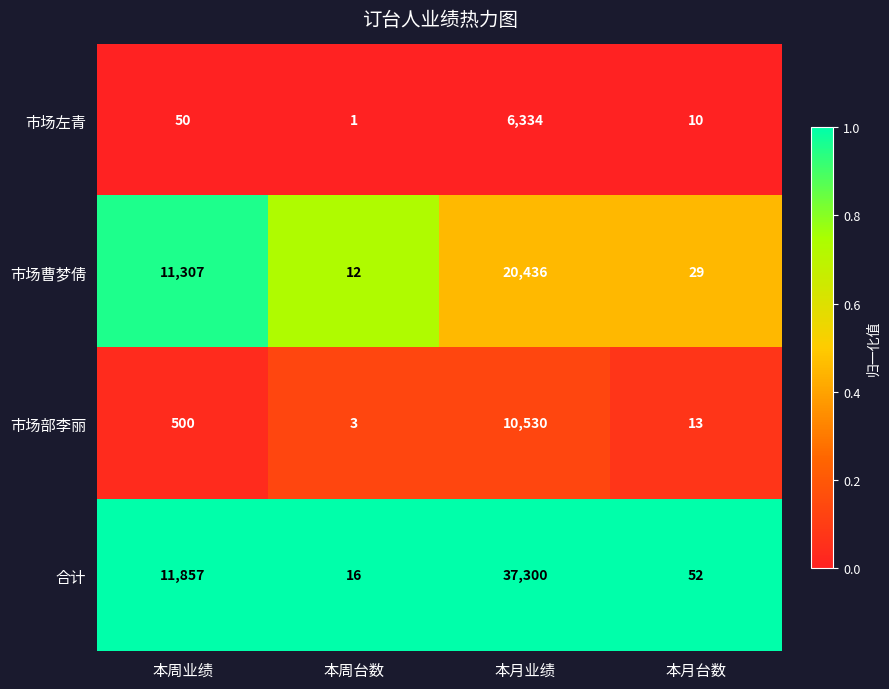

Which label corresponds to the largest value in the chart?

本月业绩